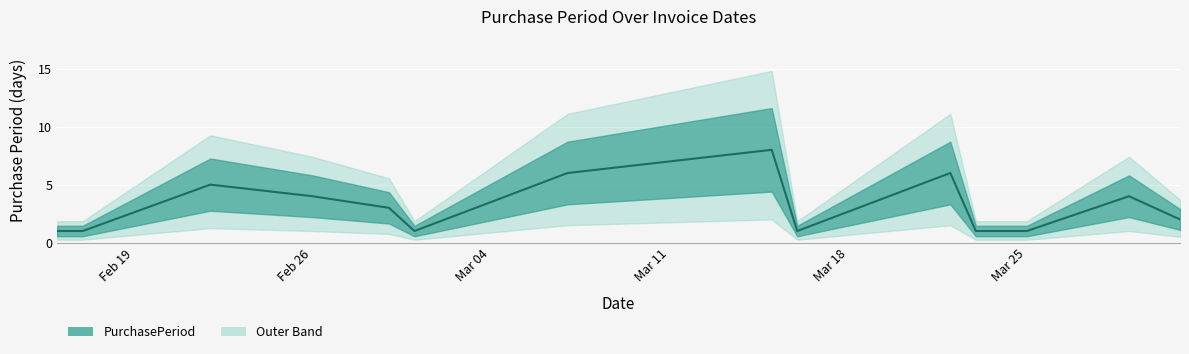

The value at Mar 25 is 2. True or false?

False